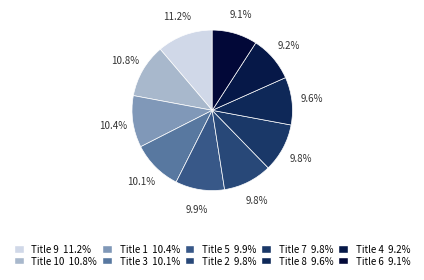

How many segments does this pie chart have?

10